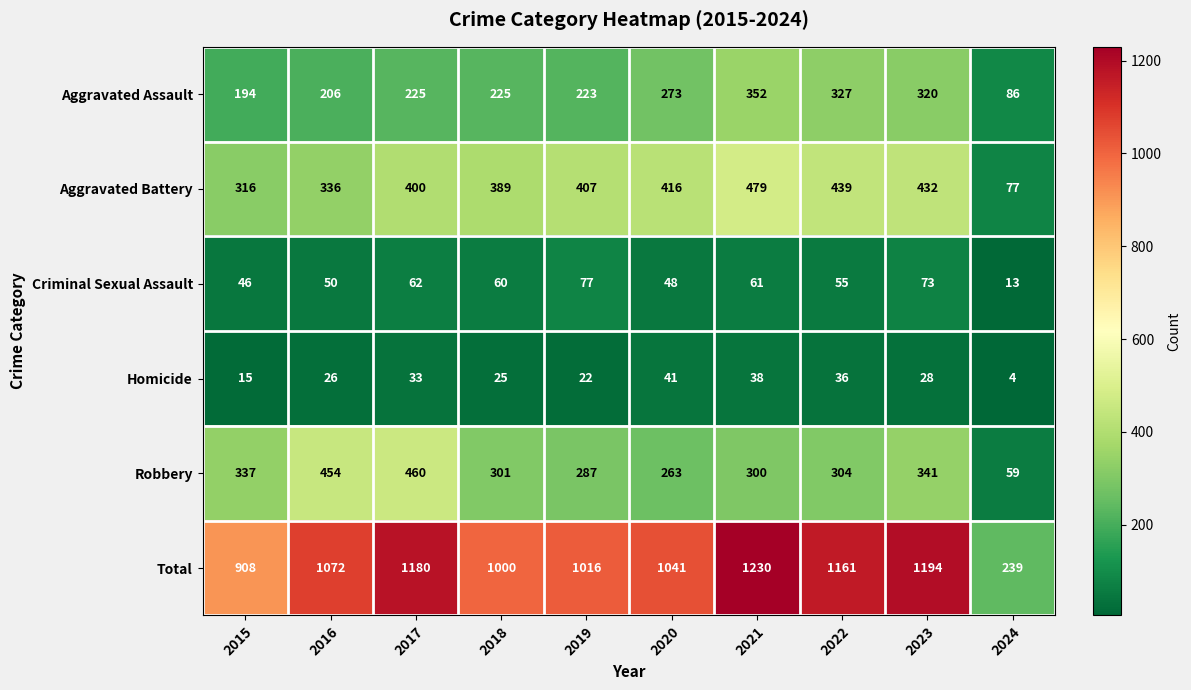

At 2018, list the series in order from largest to smallest.

Total, Aggravated Battery, Robbery, Aggravated Assault, Criminal Sexual Assault, Homicide